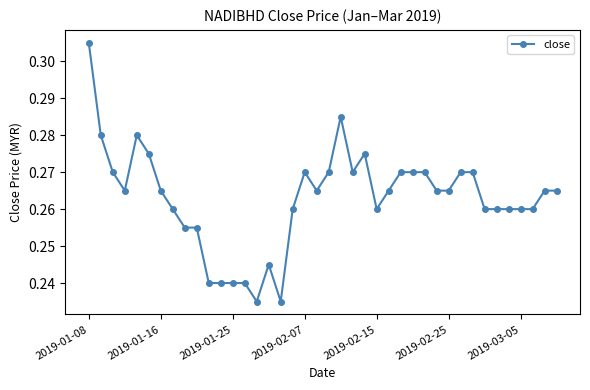

How many values are between 0 and 1?

40